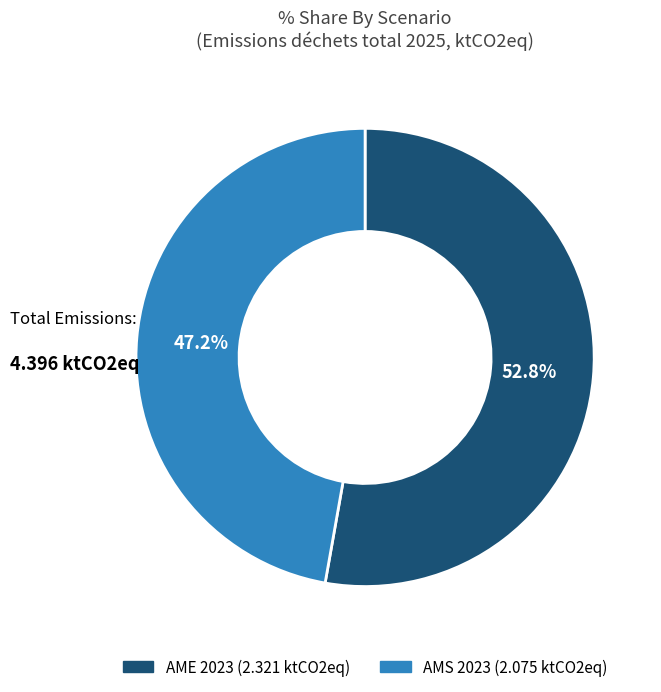

To the nearest percent, what portion does AME 2023 represent?

53%